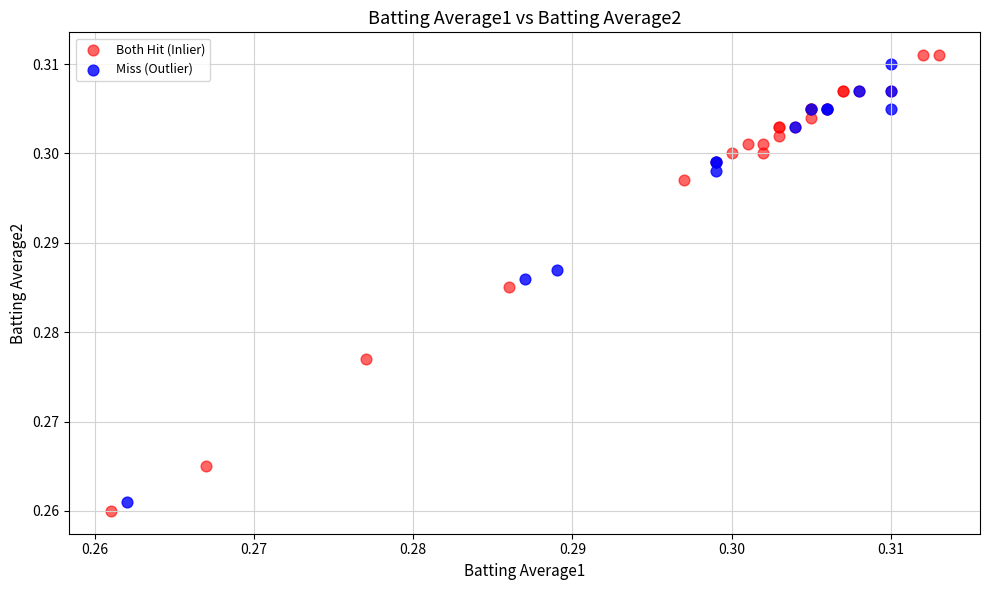

Which series reaches the minimum Y coordinate?

Both Hit (Inlier)